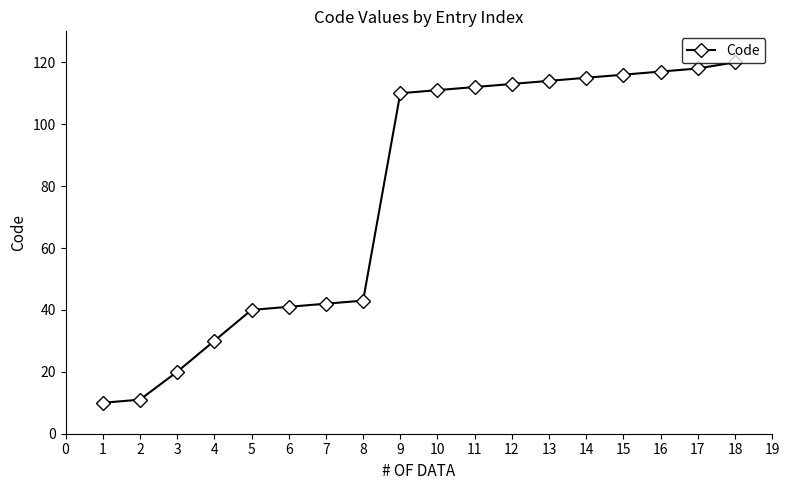

How many categories are shown in the chart?

18